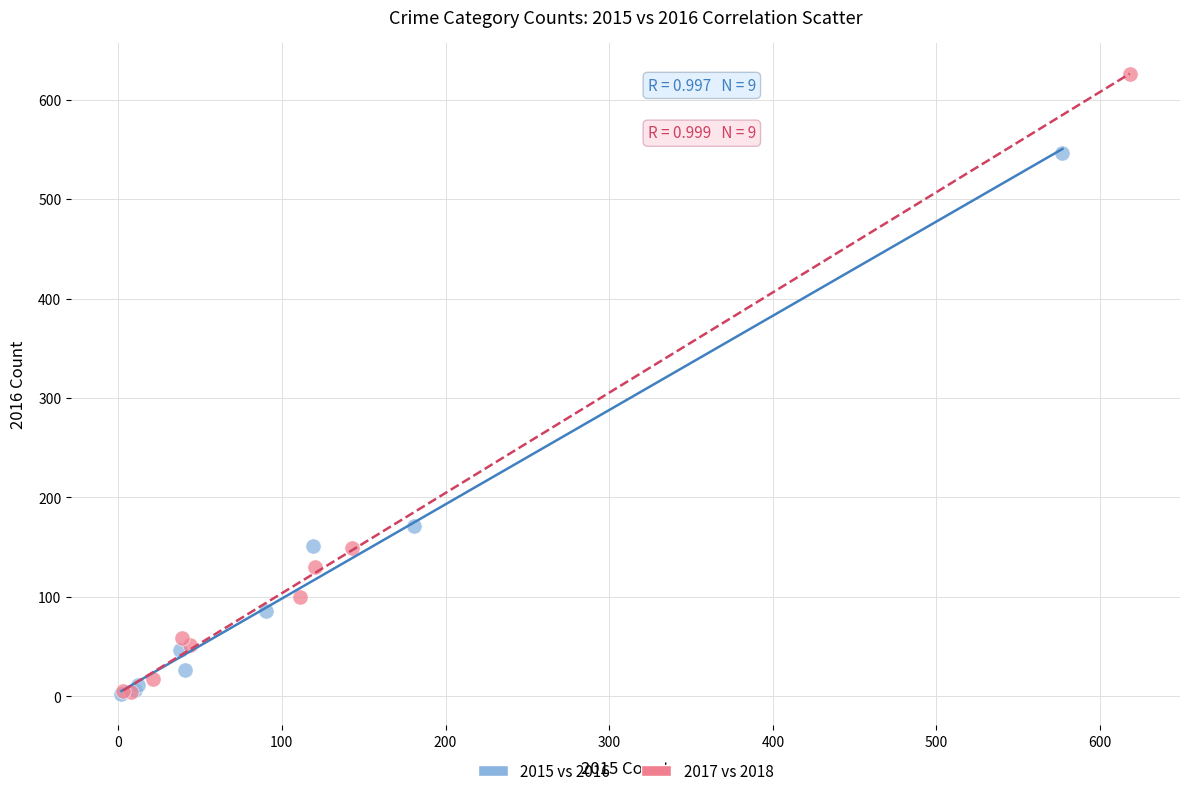

Which series reaches the maximum Y coordinate?

2017 vs 2018